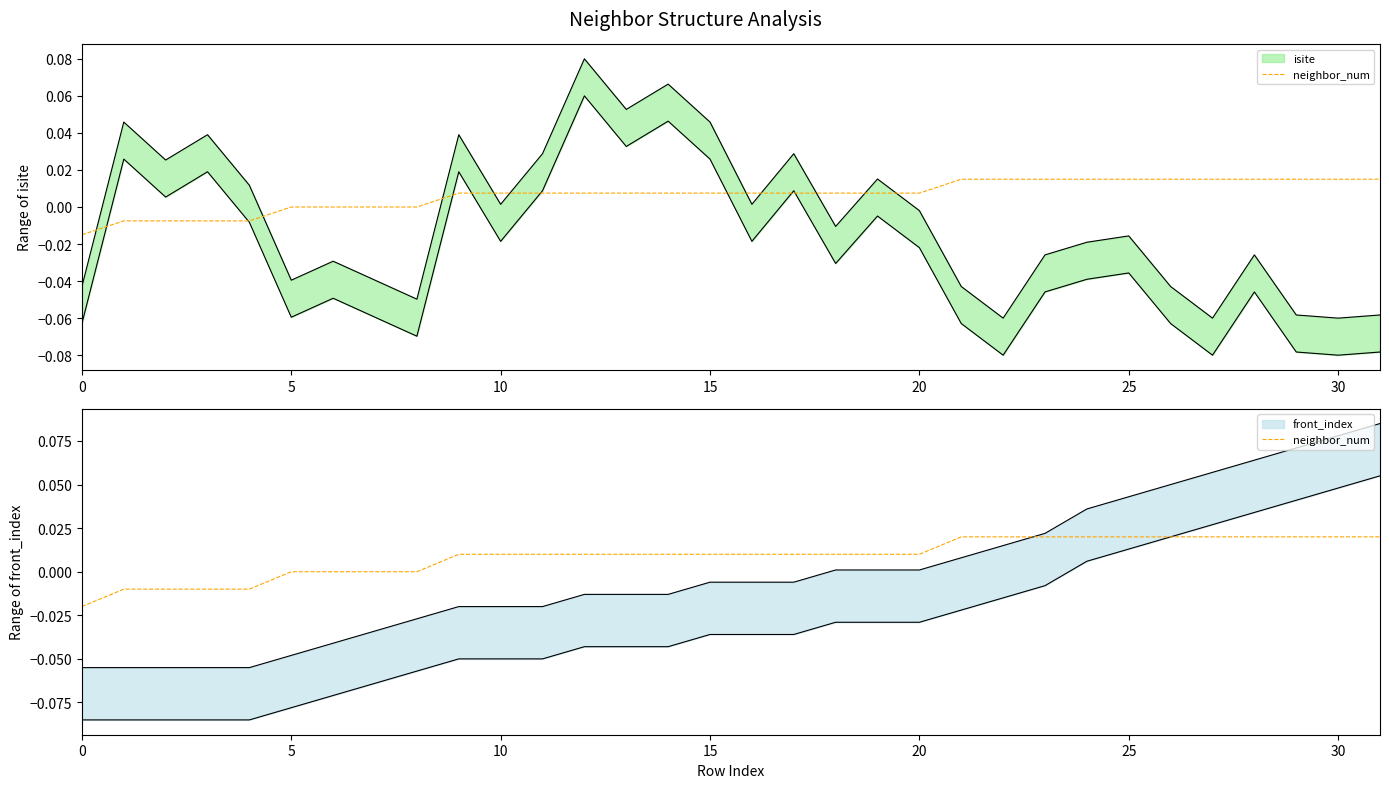

At which label does the data first exceed 0?

9